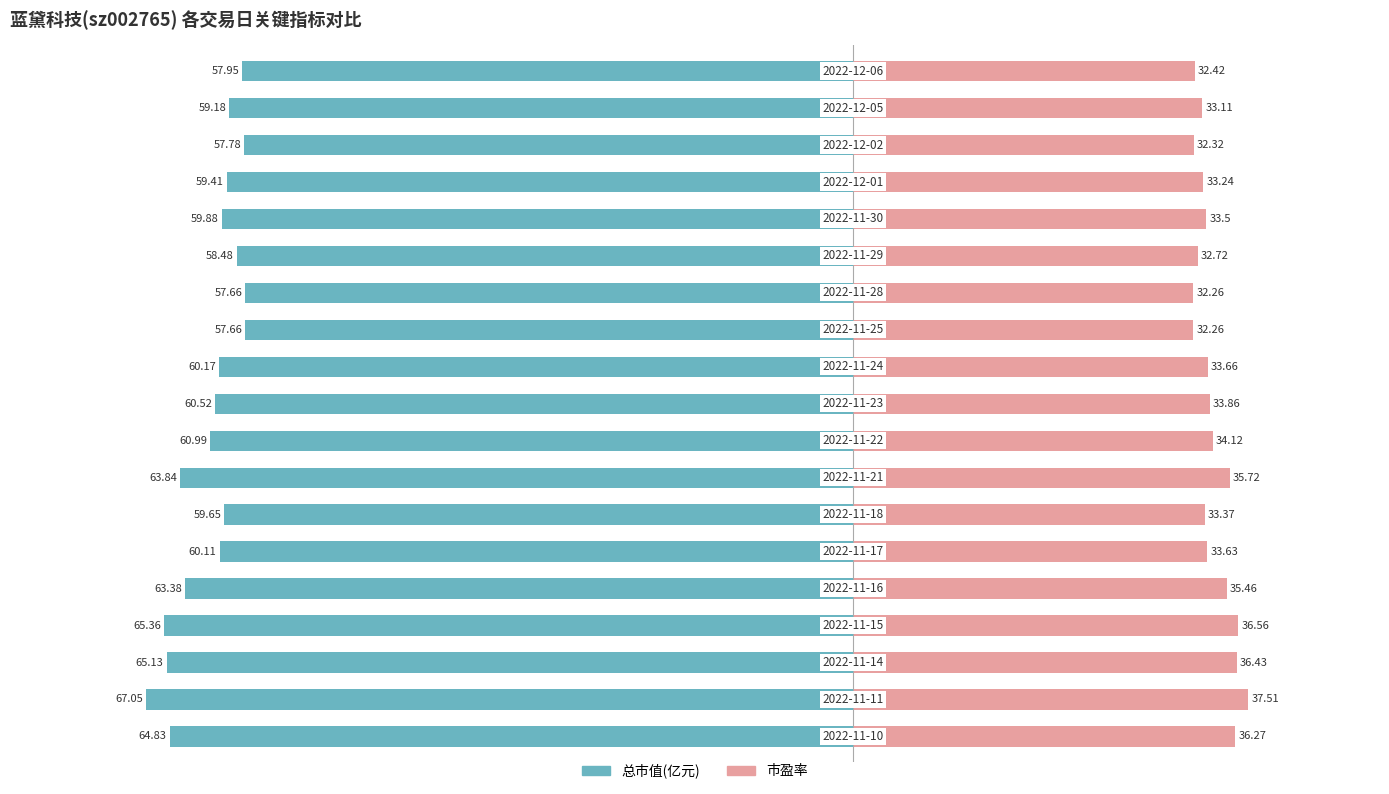

List the labels in order of 总市值(亿元) value, largest first.

11, 12, 16, 18, 13, 17, 15, 6, 14, 5, 10, 9, 8, 4, 7, 0, 2, 3, 1